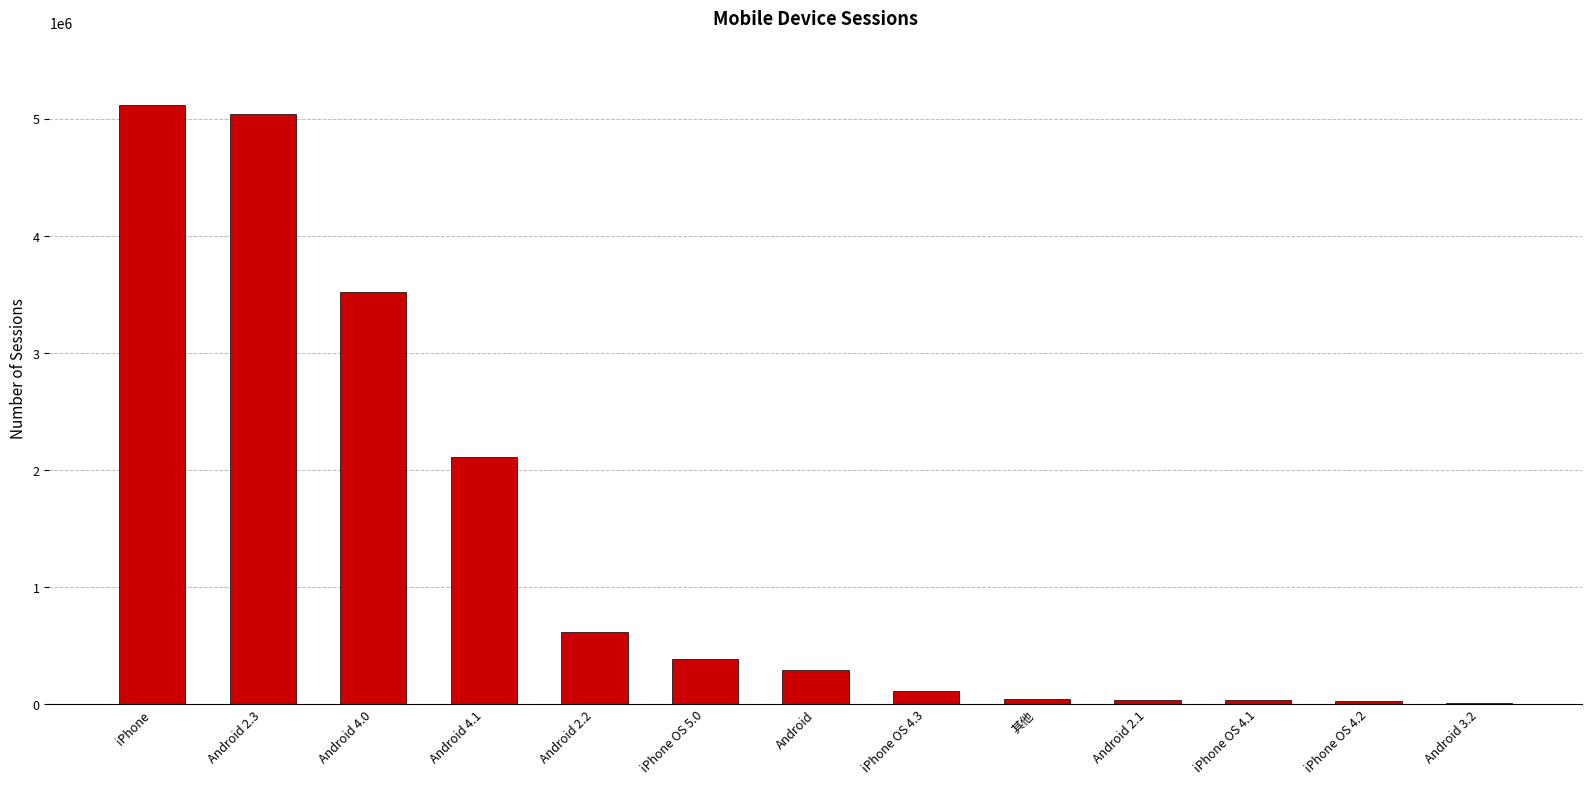

At which label does the data first exceed 289159?

iPhone